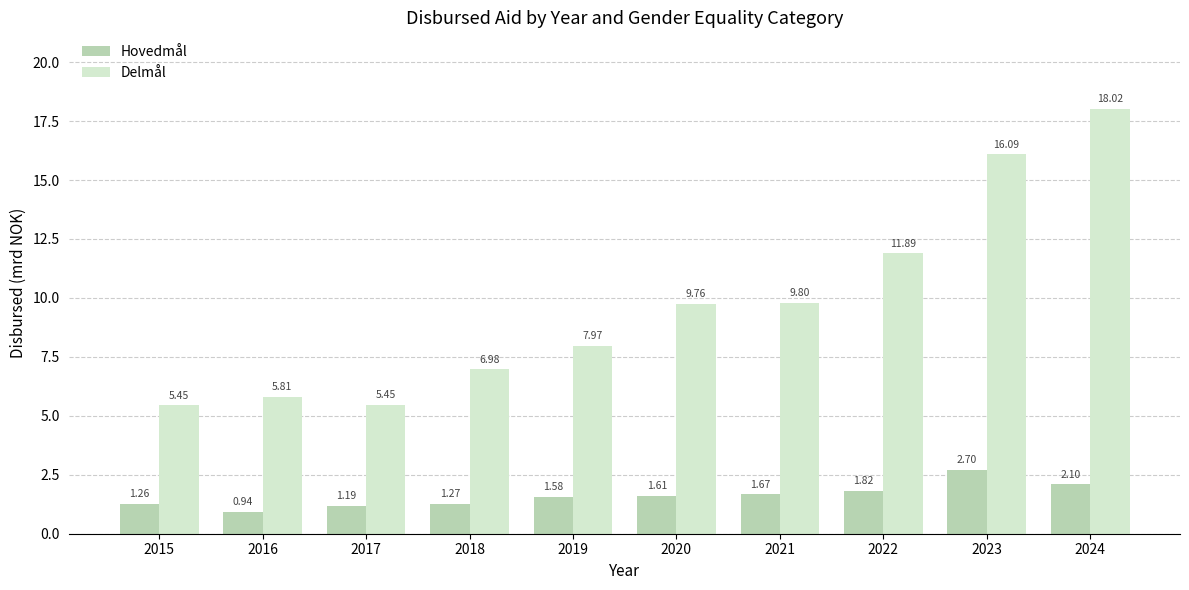

Count the number of data series in this chart.

2